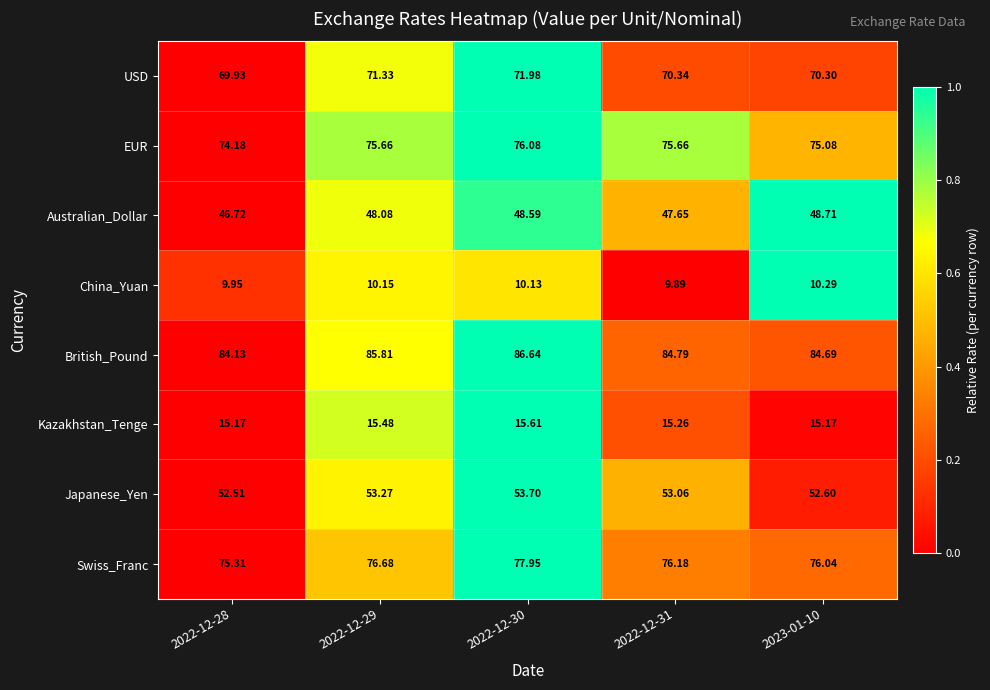

Which series has the largest total across all categories?

British_Pound